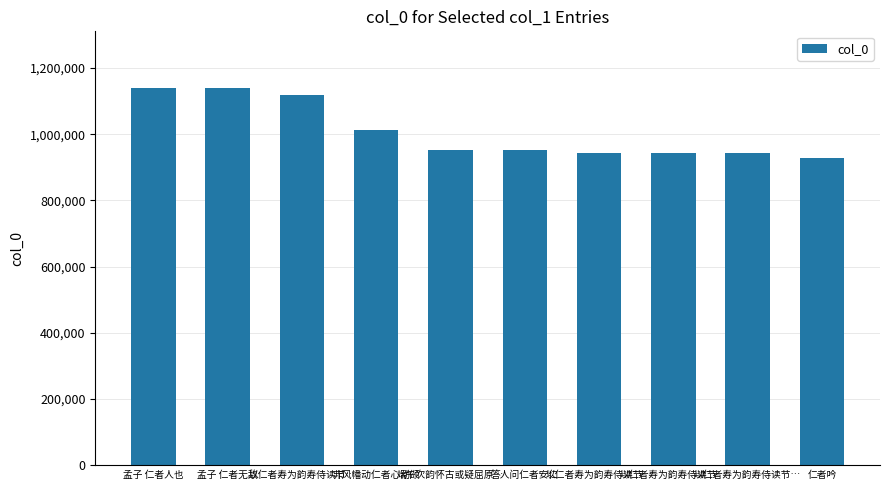

Which category has the highest value across all series?

孟子 仁者无敌